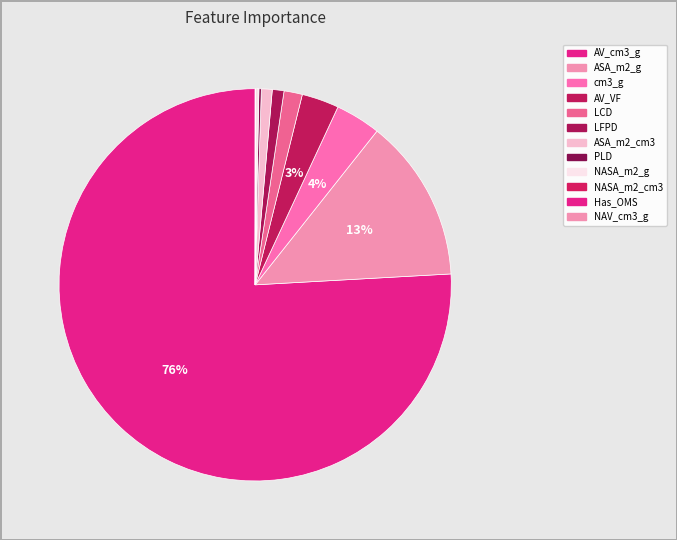

How many segments does this pie chart have?

12